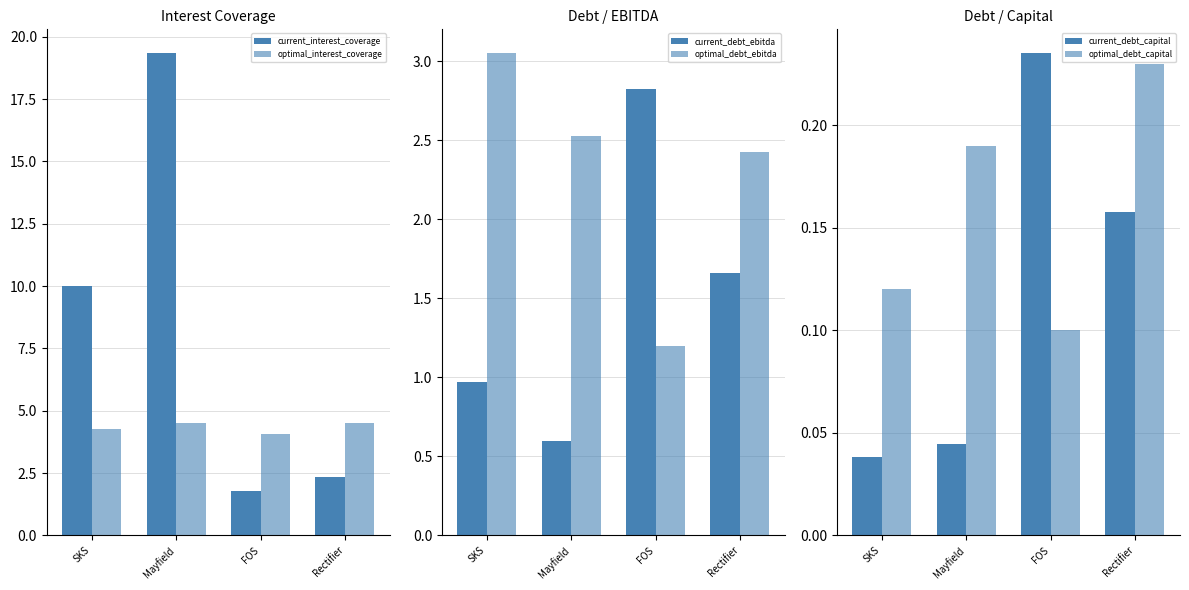

Which category has the lowest value in the current_debt_ebitda series?

Mayfield